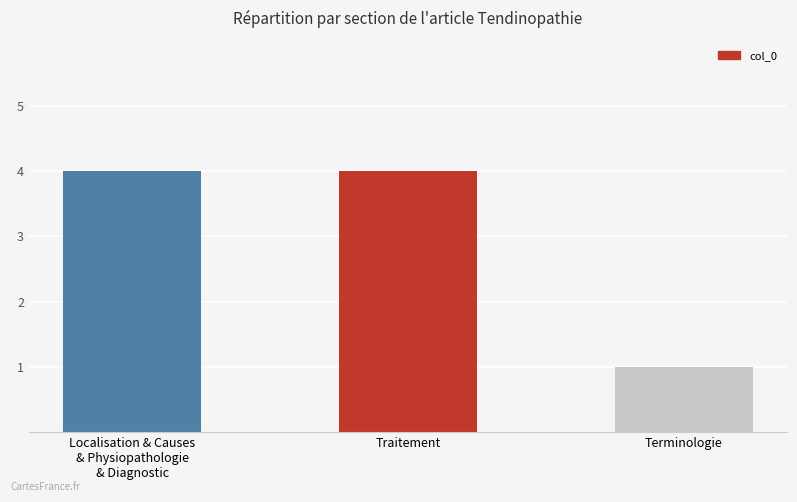

What is the change in value from Traitement to Terminologie?

-3